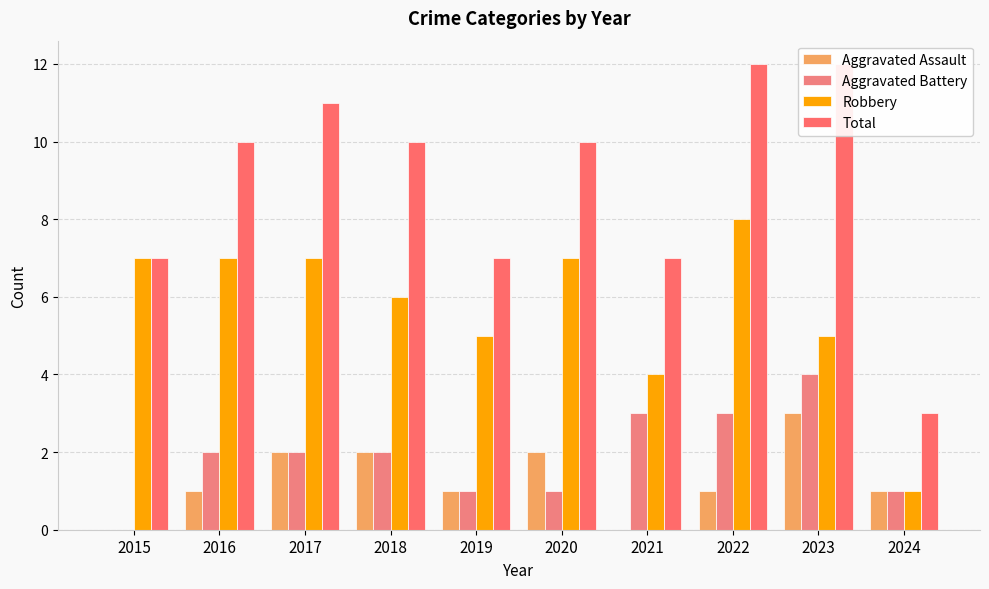

What is the value of the Aggravated Assault bar at the 8th from the left?

1